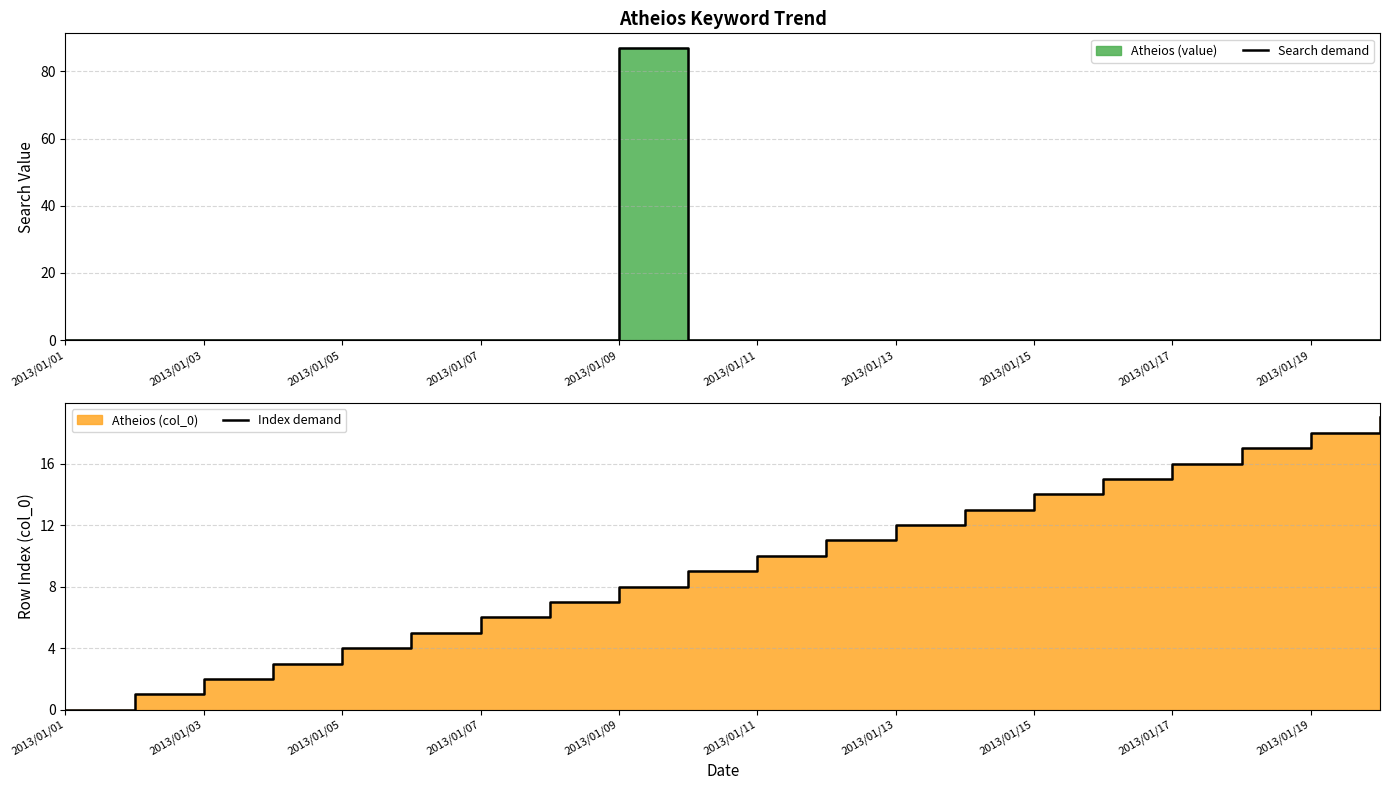

Rank the series at 2013/01/07 from lowest to highest value.

Search demand, Index demand